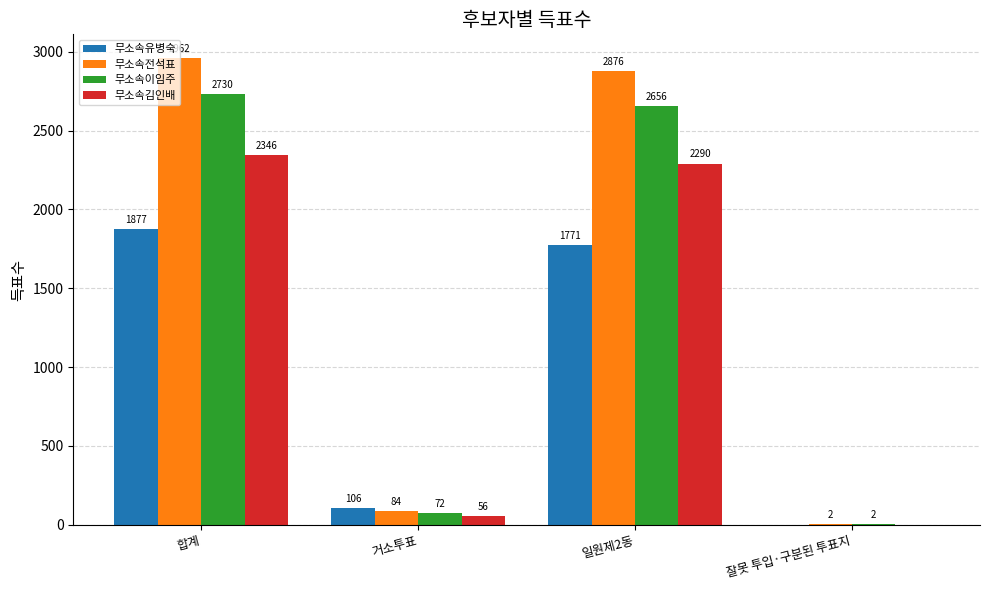

Count the number of data series in this chart.

4